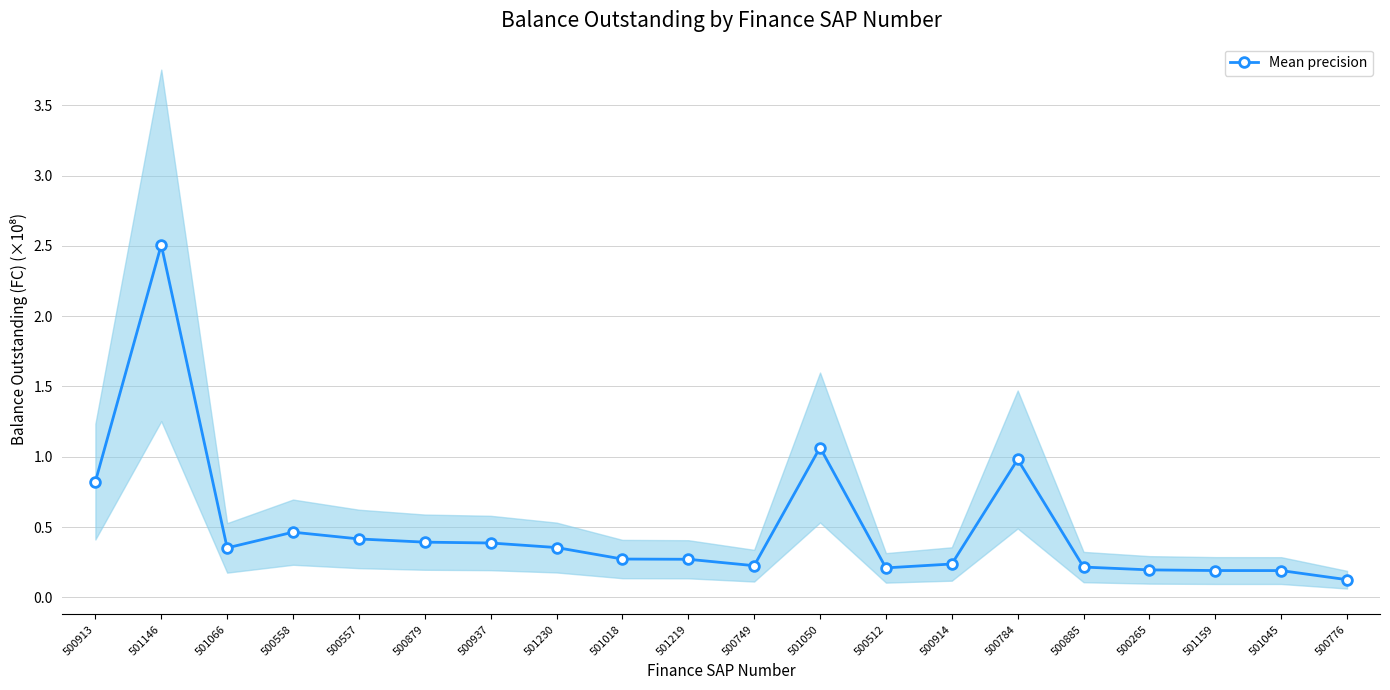

Which has a higher value, 500557 or 501146?

501146